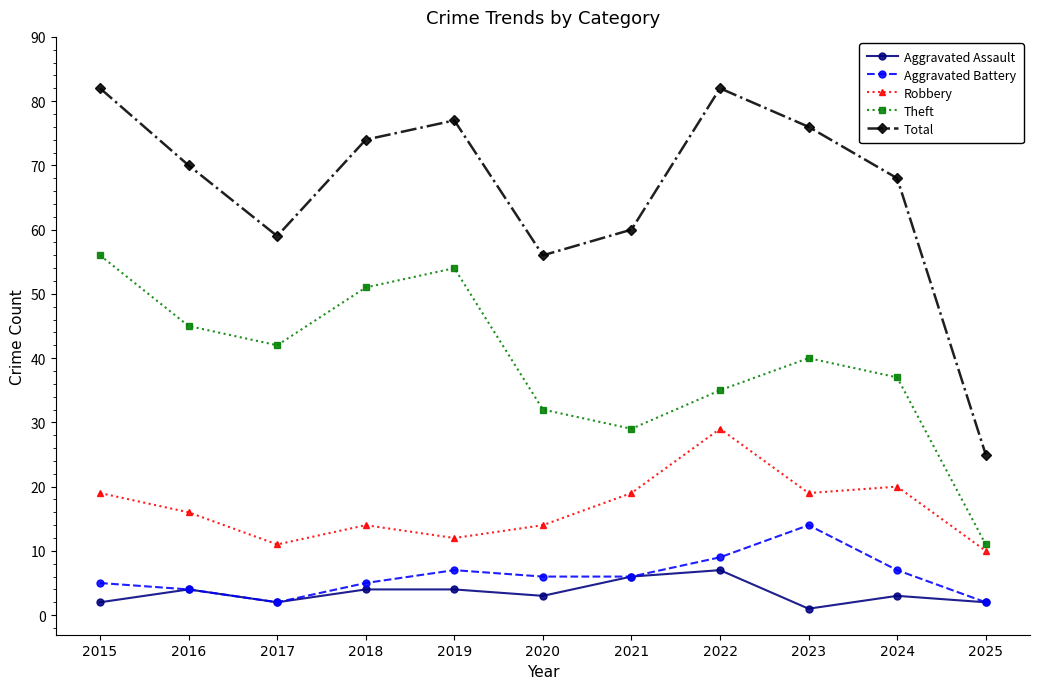

Where is the first local maximum for Aggravated Assault?

2016